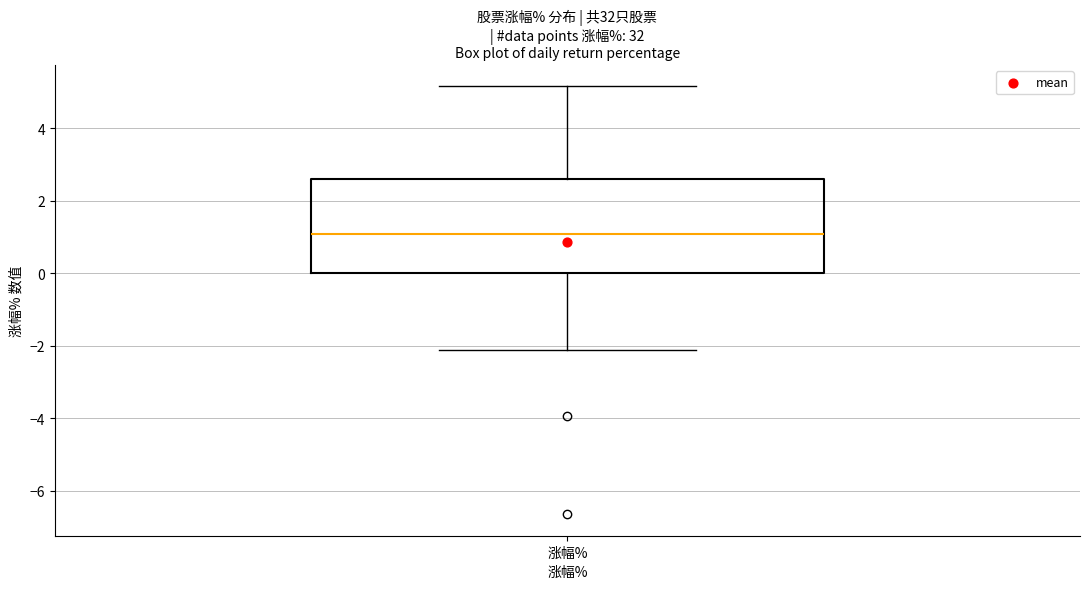

Where is the upper edge of the box for 涨幅% on the y-axis? The values are not printed on the chart, so give them approximately, as read against the axis.

2.6